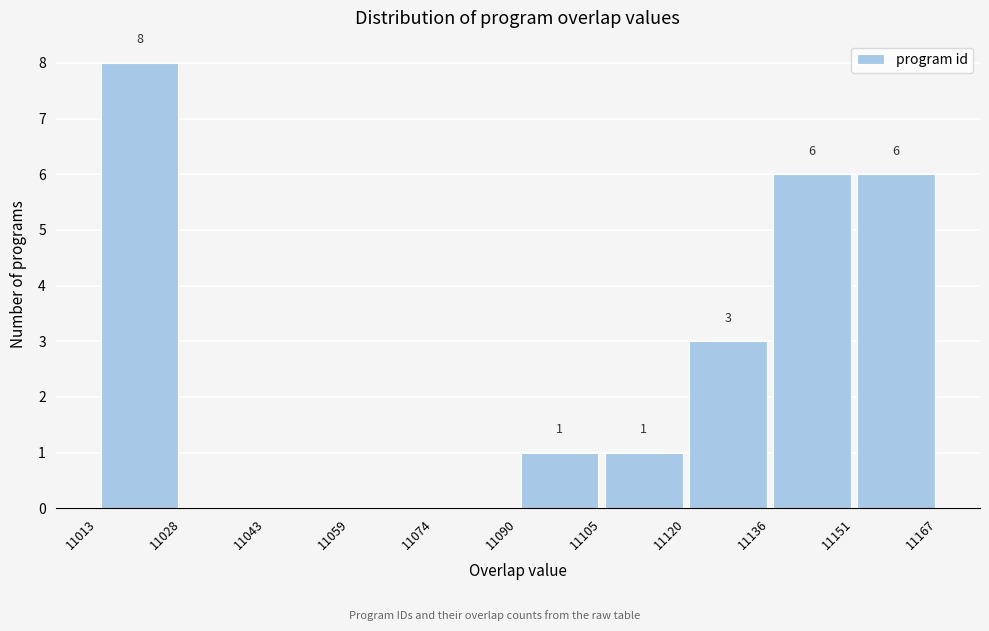

Which range on the x-axis has the tallest bar?

11013 to 11028